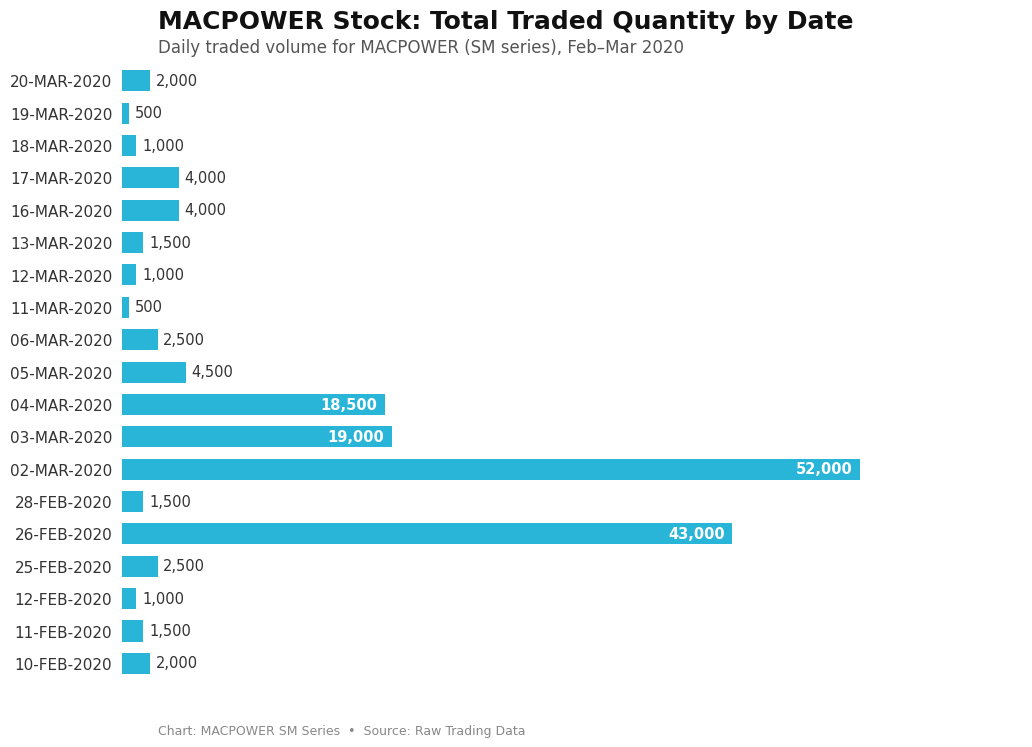

Which category has the highest value across all series?

02-MAR-2020